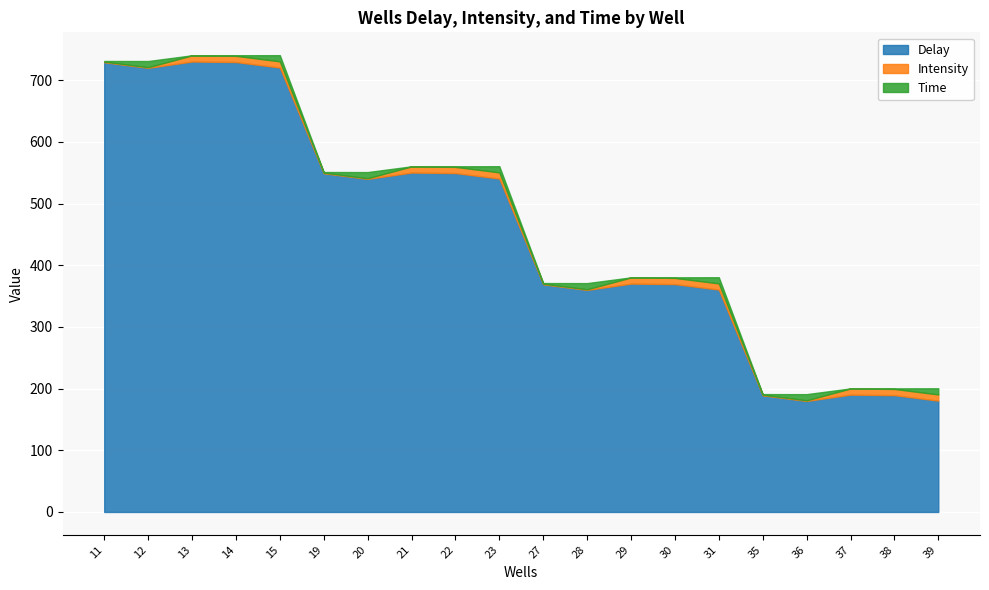

What is the highest value of the Intensity series?

10.0